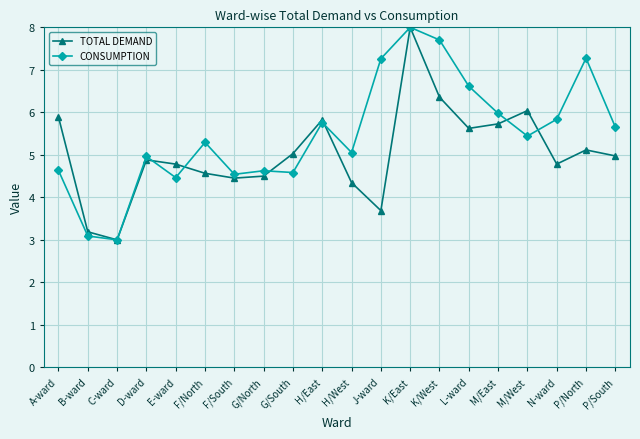

At which category is the sum across all series the highest?

K/East